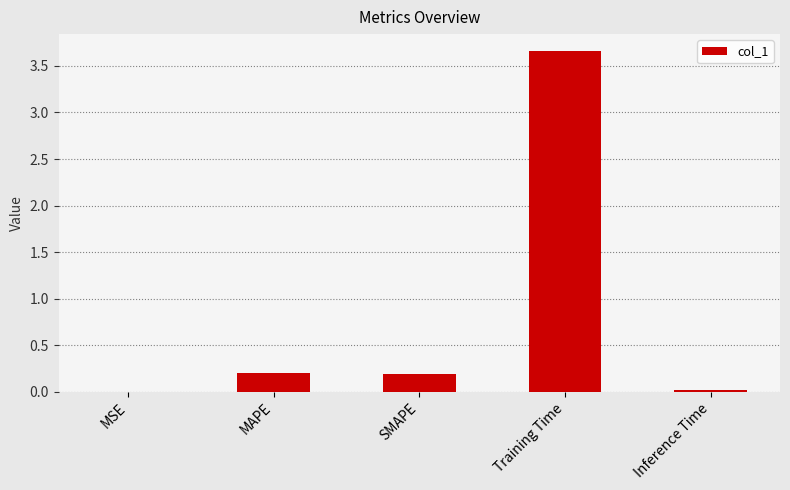

What is the sum of the values at SMAPE and MSE?

0.2